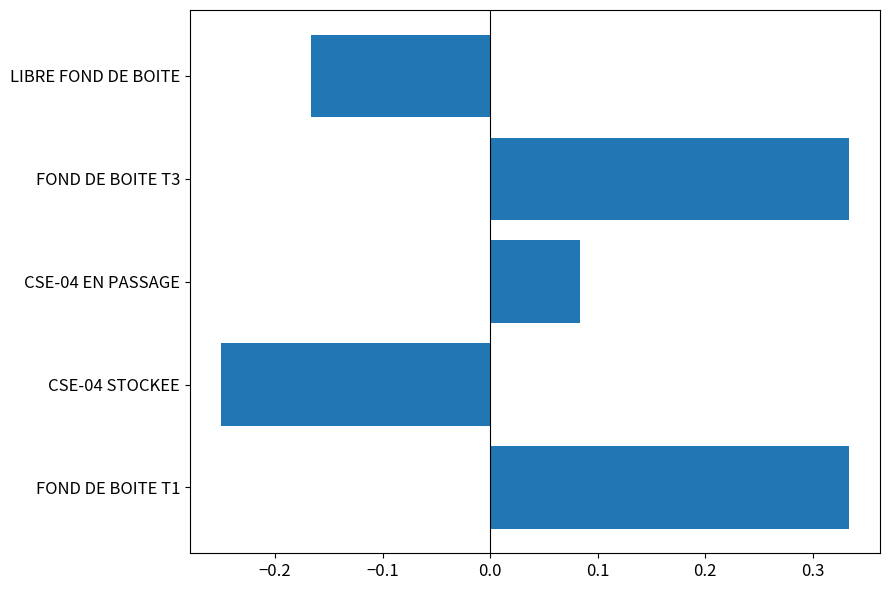

Is it true that the value at LIBRE FOND DE BOITE is -0.3?

False